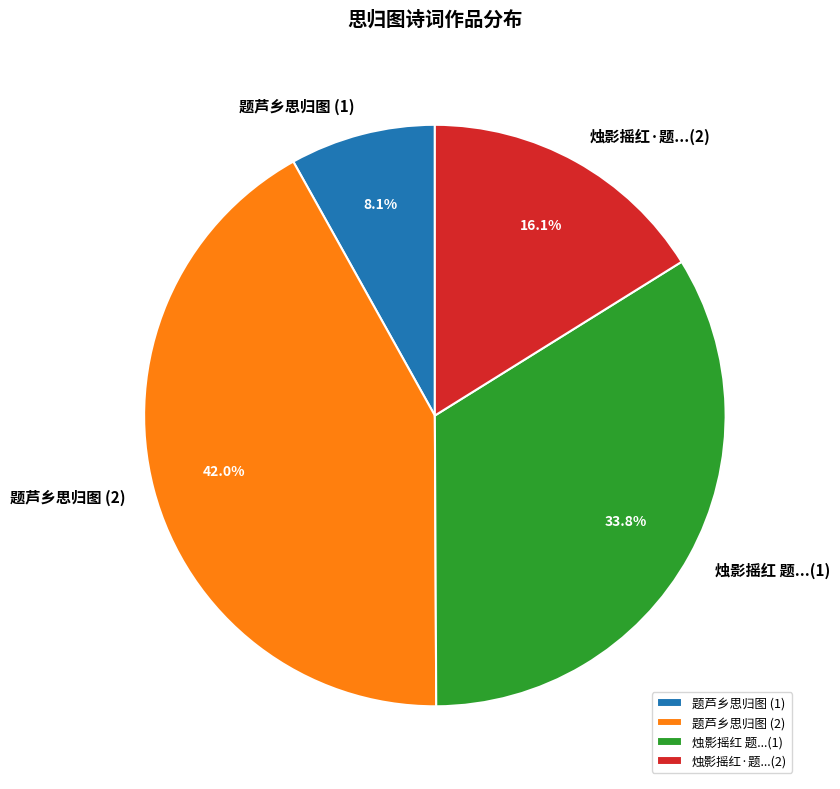

How many slices are in this pie chart?

4